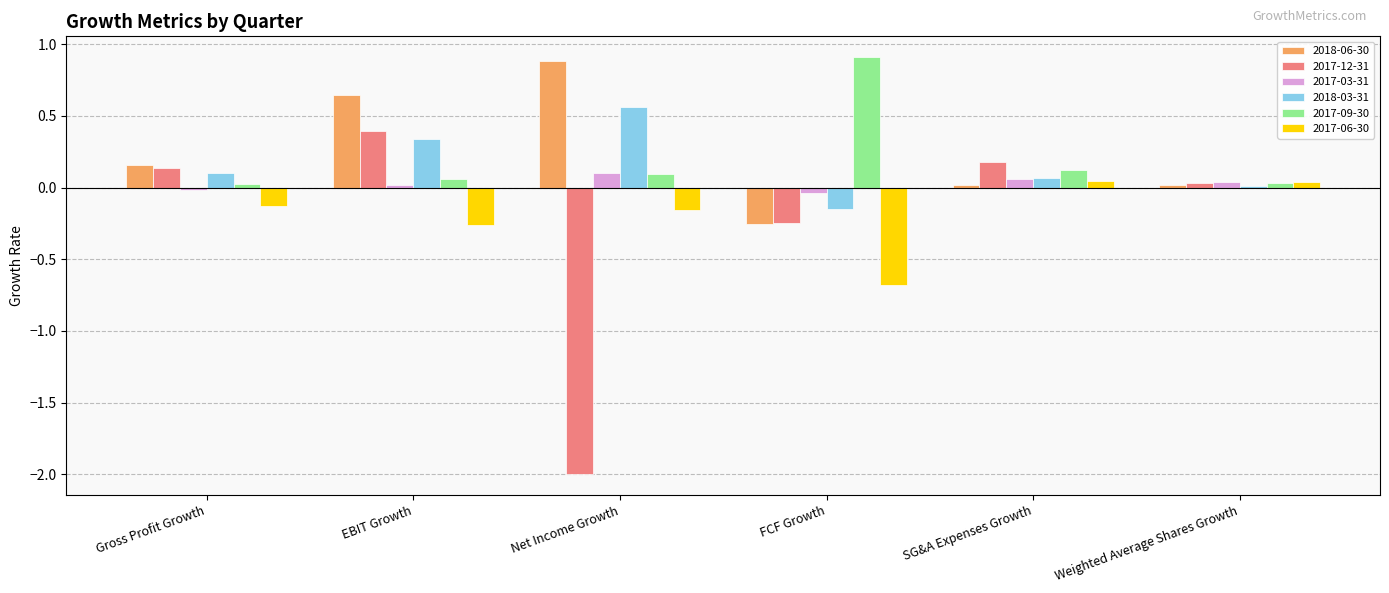

Which series has the largest range (max minus min)?

2017-12-31